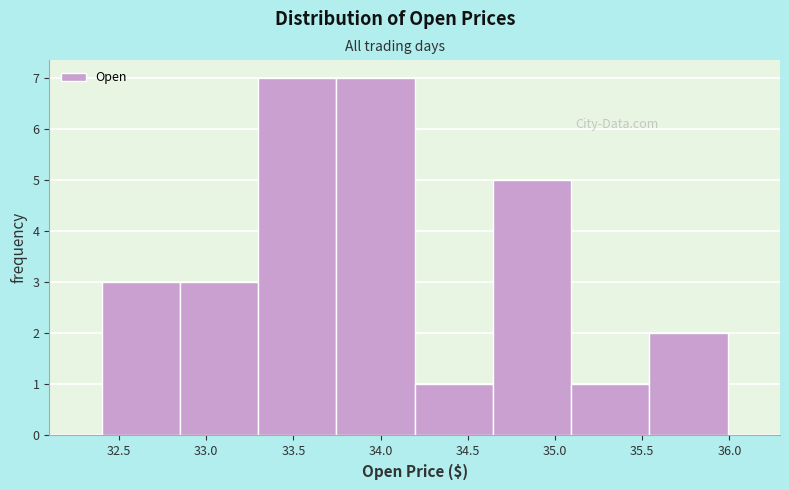

How tall is the bar that spans 33.30 to 33.75 on the x-axis? Neither the bar edges nor the heights are printed on the chart, so give them approximately, as read against the axes.

7